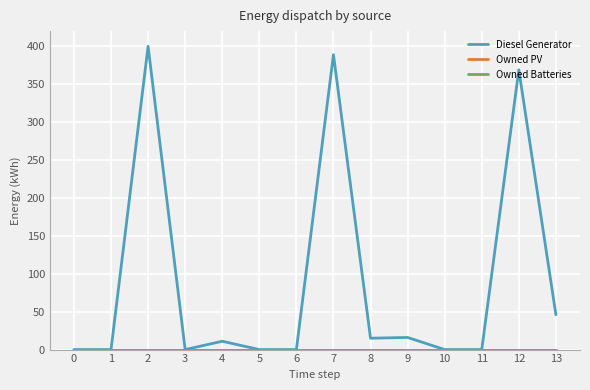

Does the chart display data point markers on the line(s)?

No